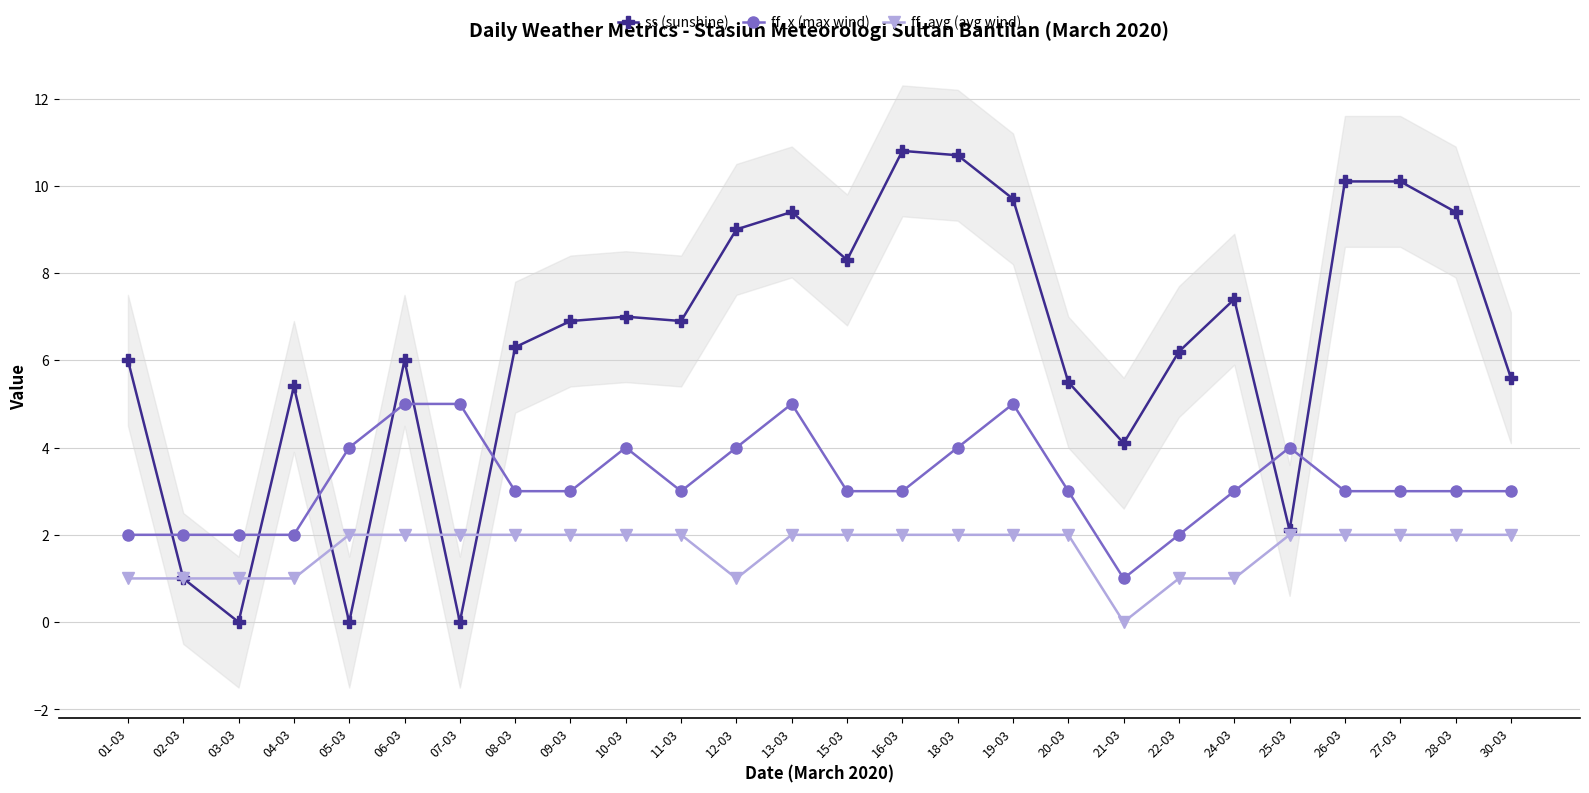

Which series has the largest total across all categories?

ss (sunshine)